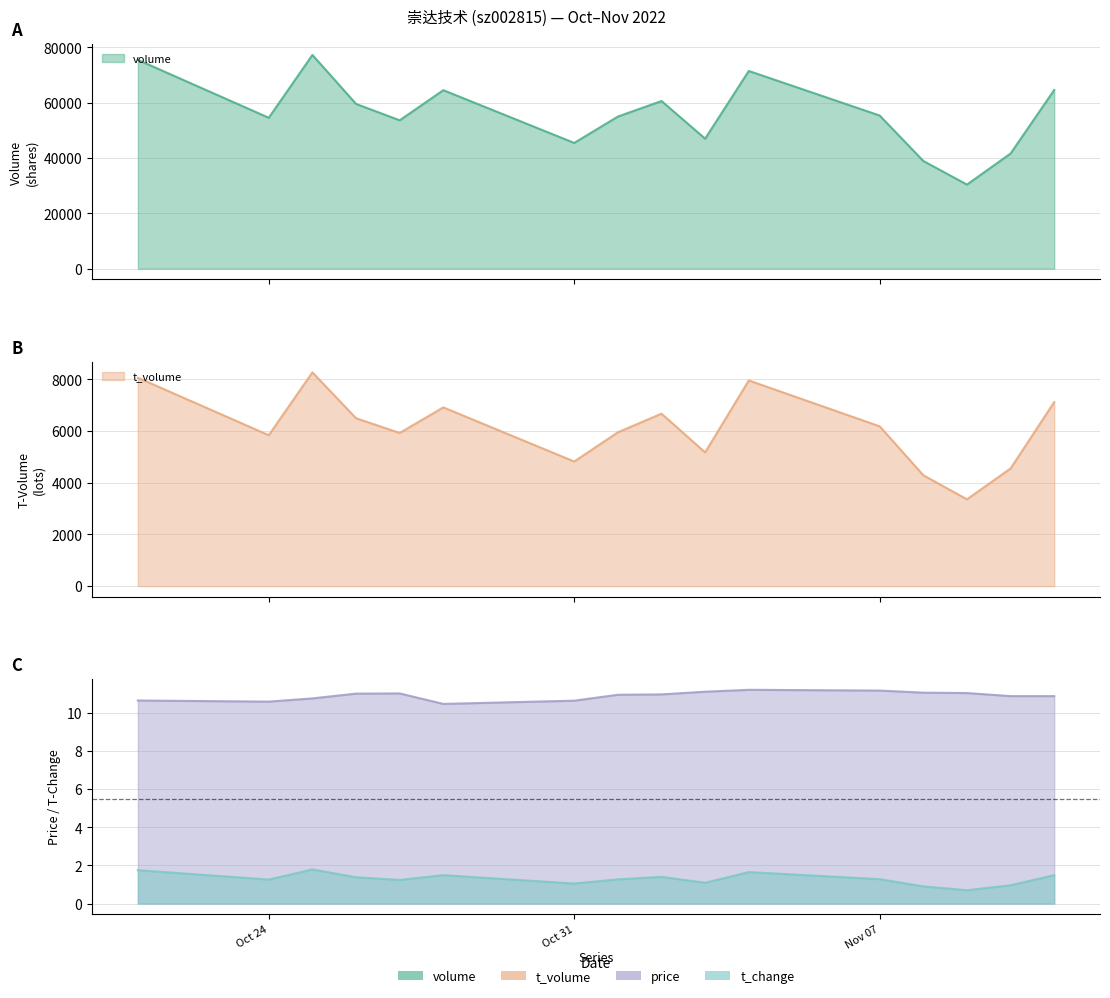

What are all the series names shown in the legend?

volume, t_volume, price, t_change